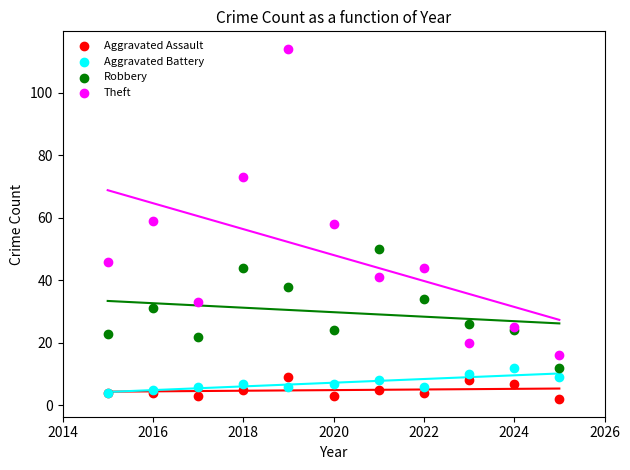

Which series has the widest spread of Y values?

Theft